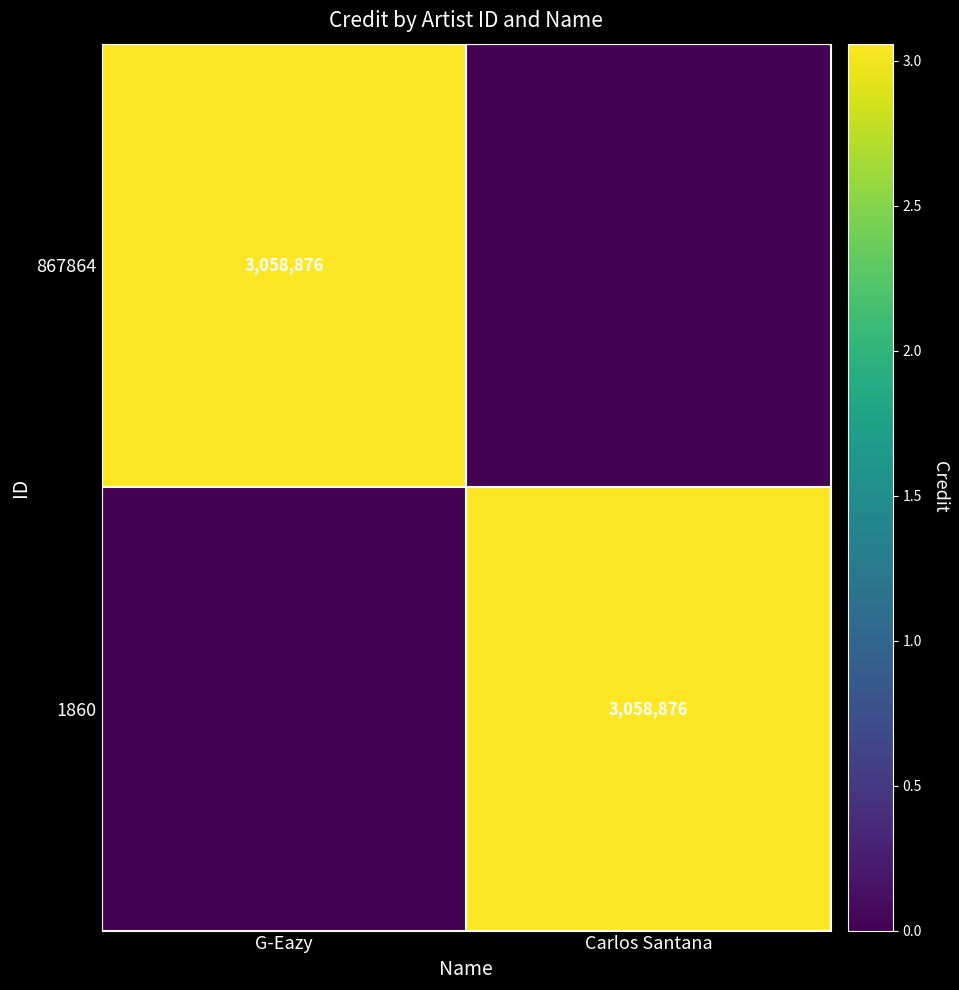

Is it true that 1860 equals 5172916 at Carlos Santana?

False